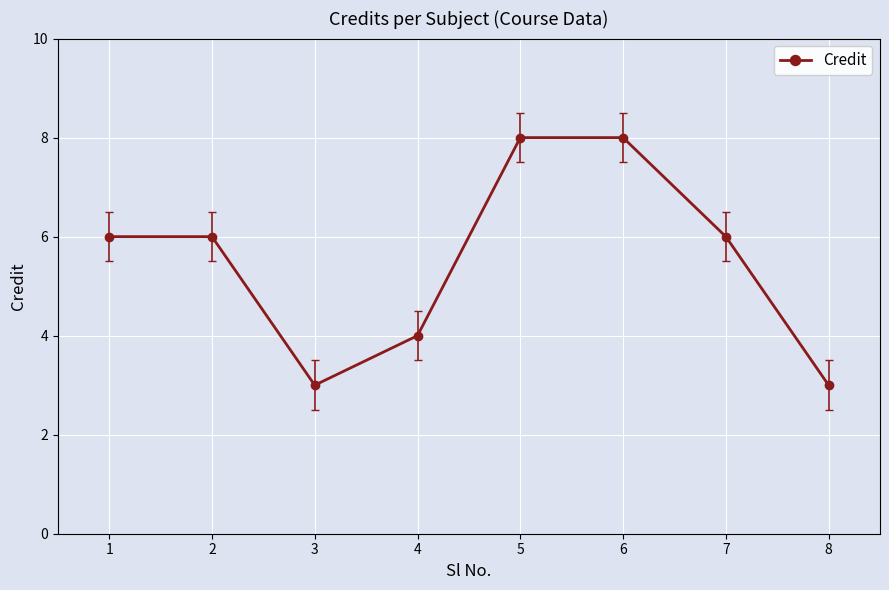

What is the approximate value at 2?

6